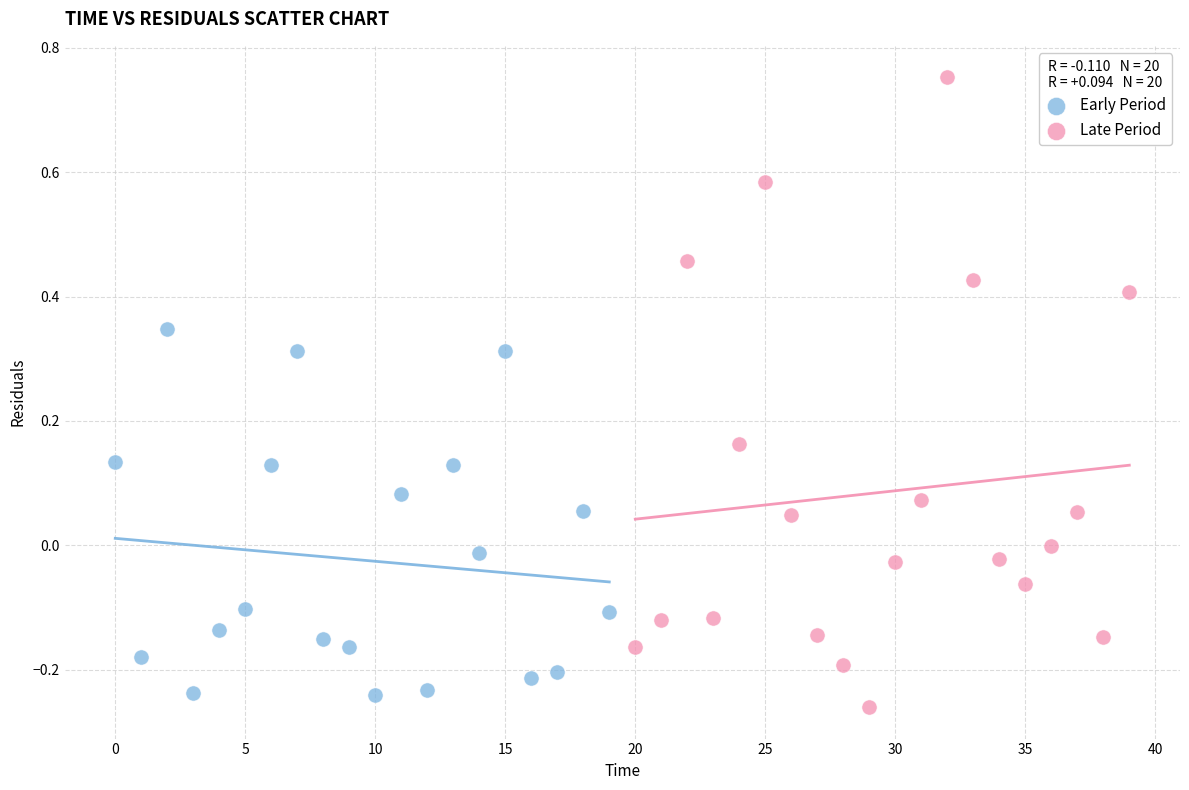

Which series reaches the maximum Y coordinate?

Late Period